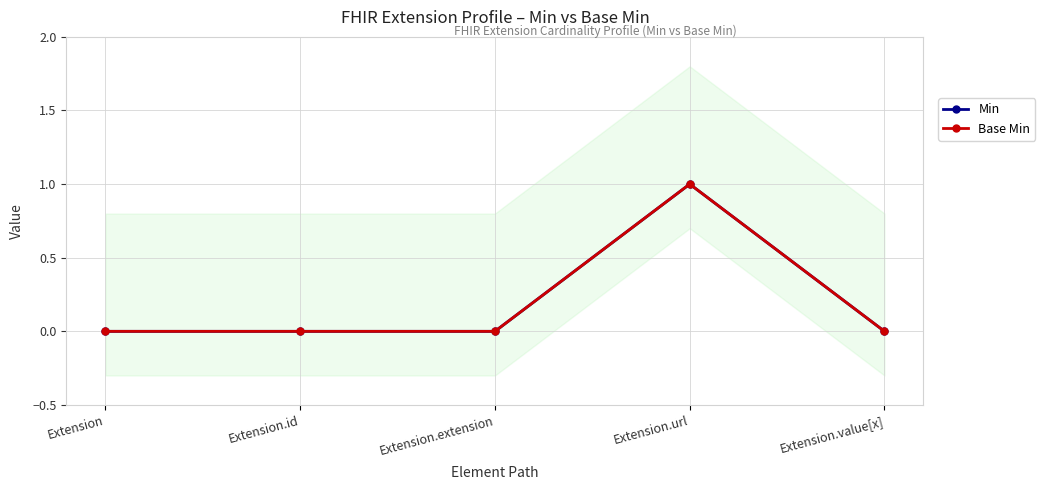

What are all the series names shown in the legend?

Min, Base Min